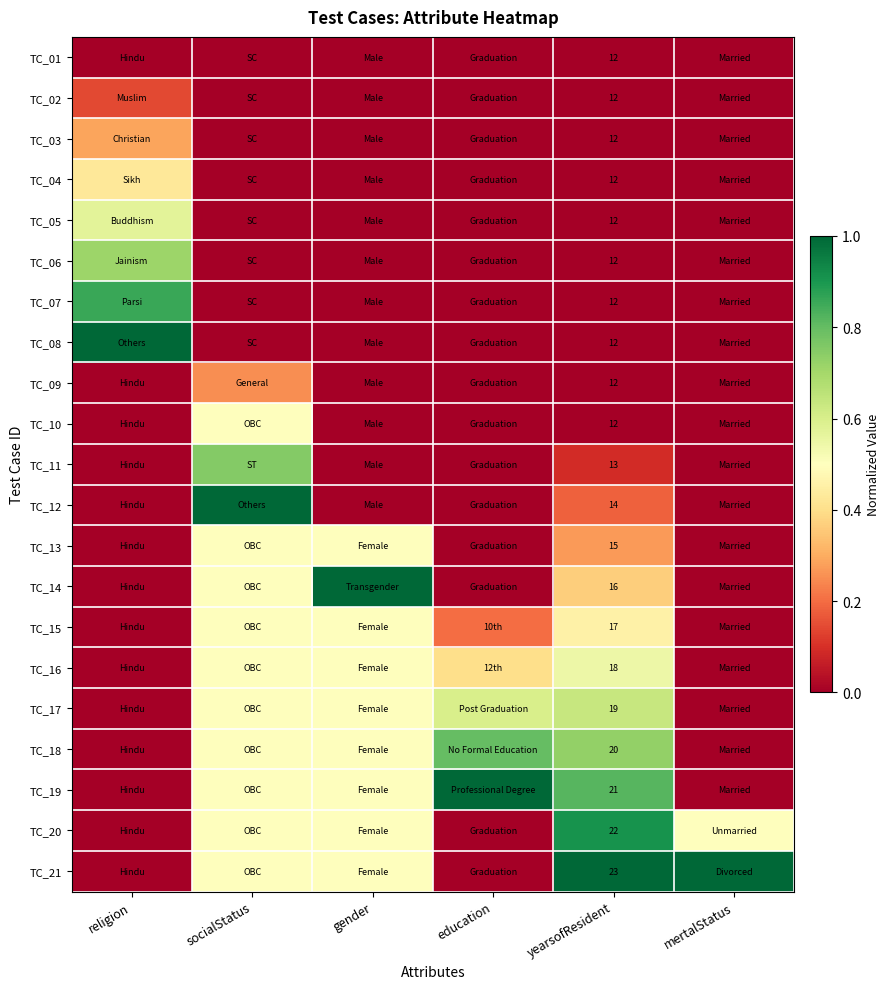

What is the difference between the maximum and minimum values in the TC_10 series?

0.5